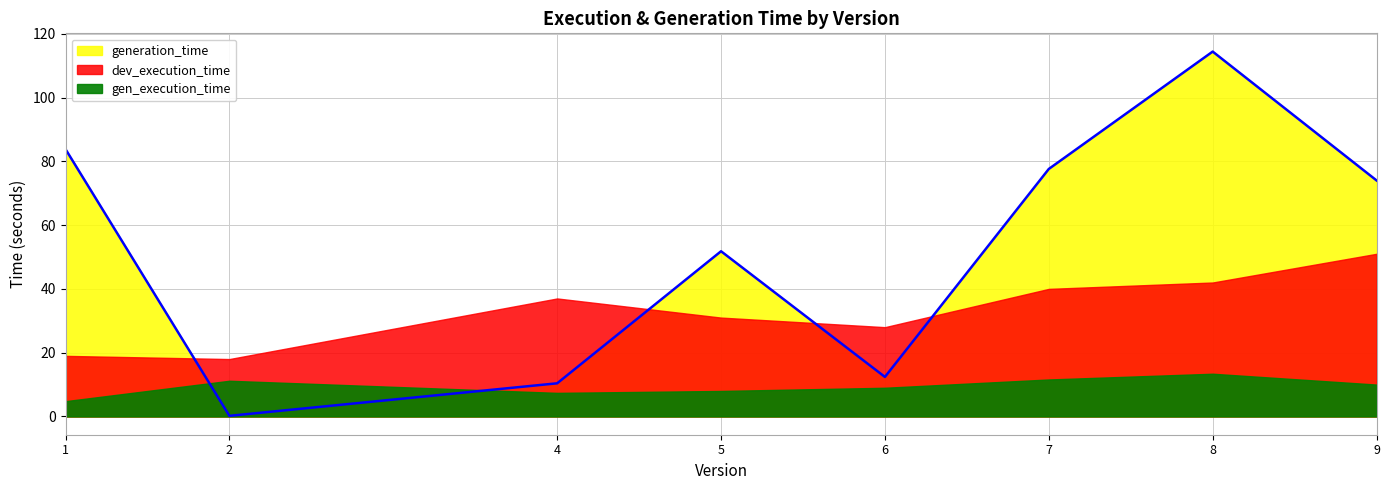

At which category does the chart reach its minimum across all series?

2